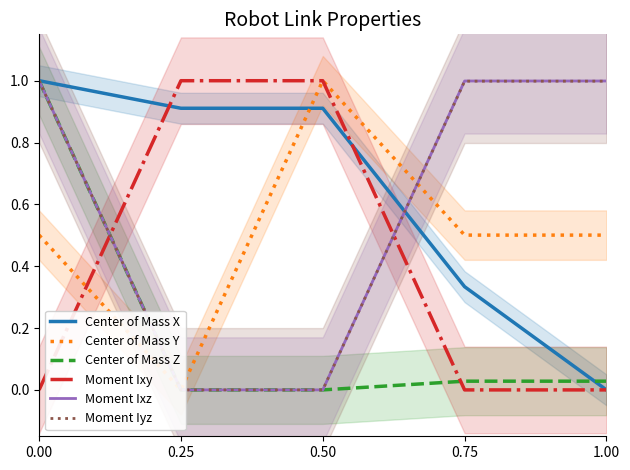

How many data points in Center of Mass Y are above 0?

4